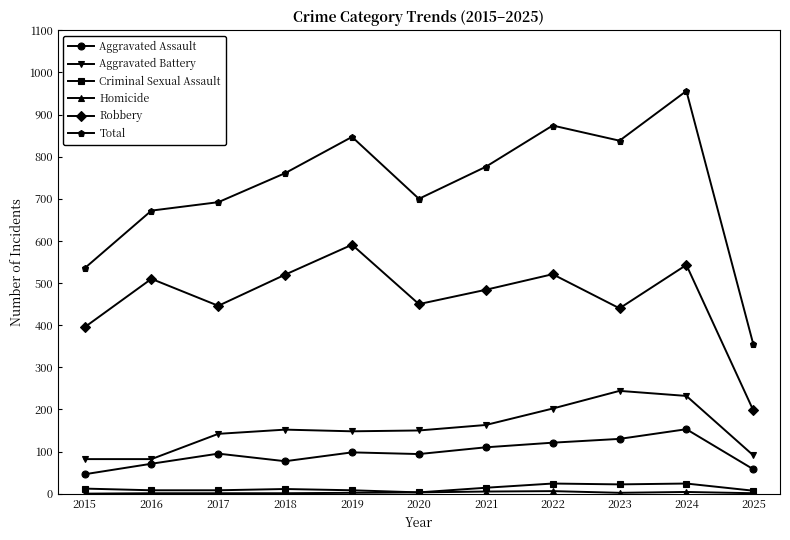

True or false: Total and Robbery intersect in this chart.

False